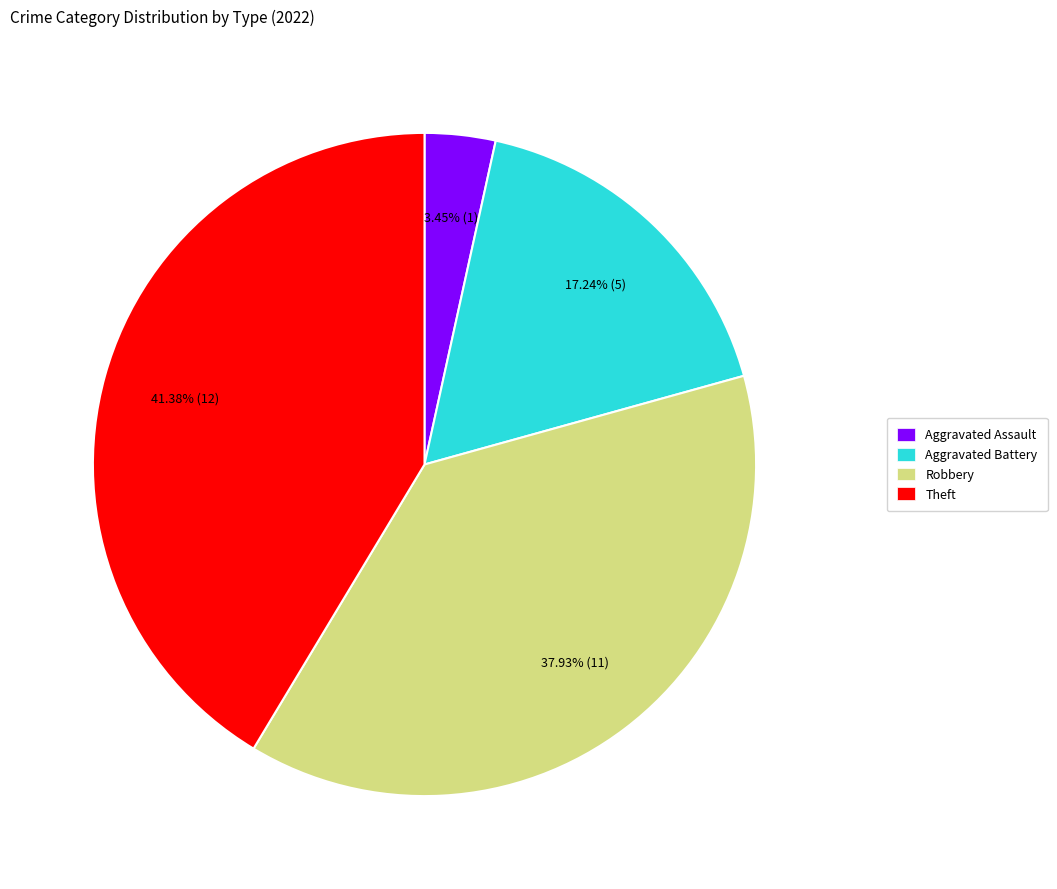

Does Theft account for over 50% of the chart?

No